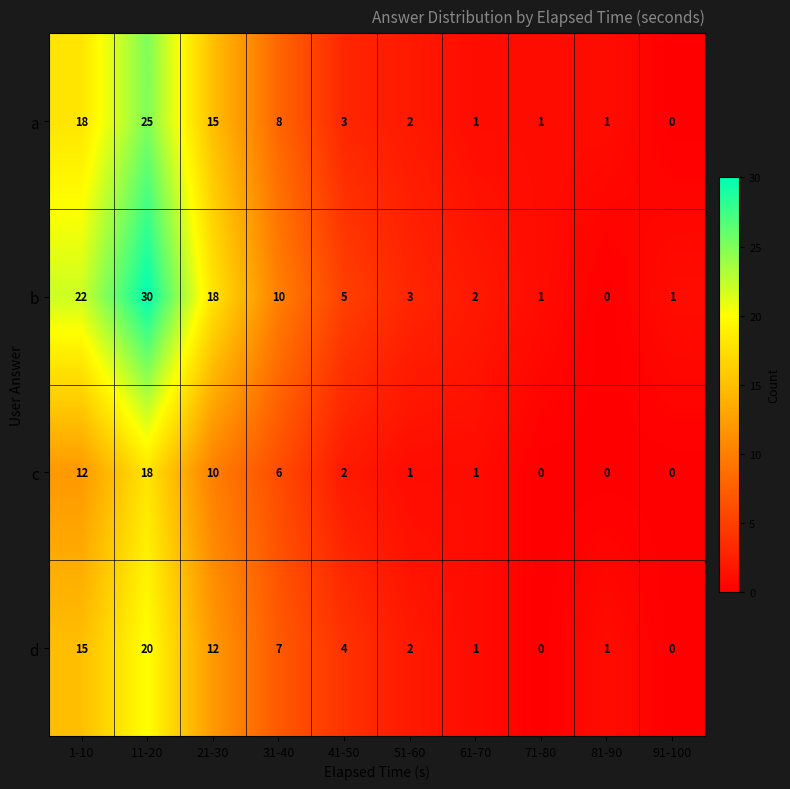

What is the approximate value of b at 41-50?

5